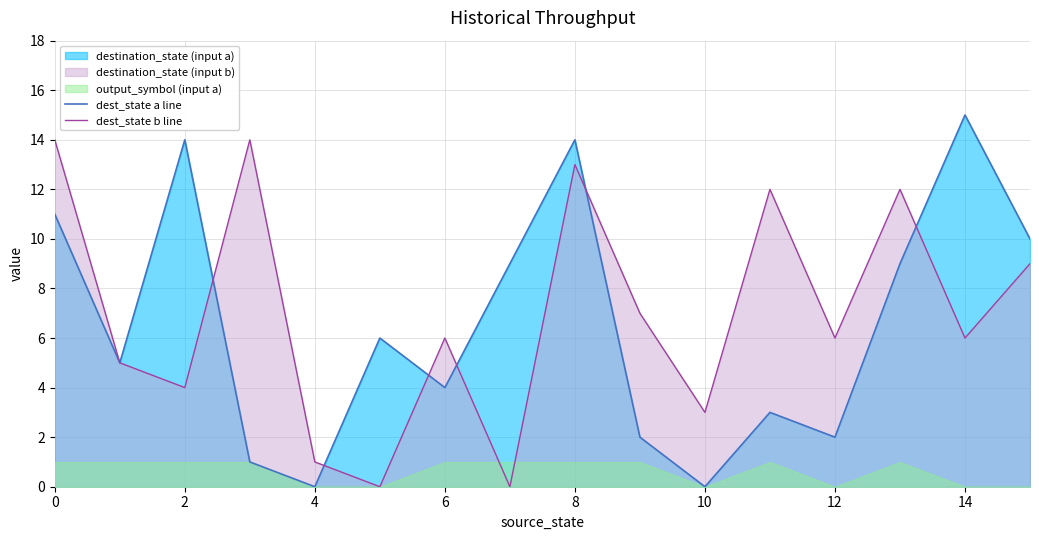

Is the value of dest_state a line at 8 greater than the value of dest_state b line at 10?

Yes